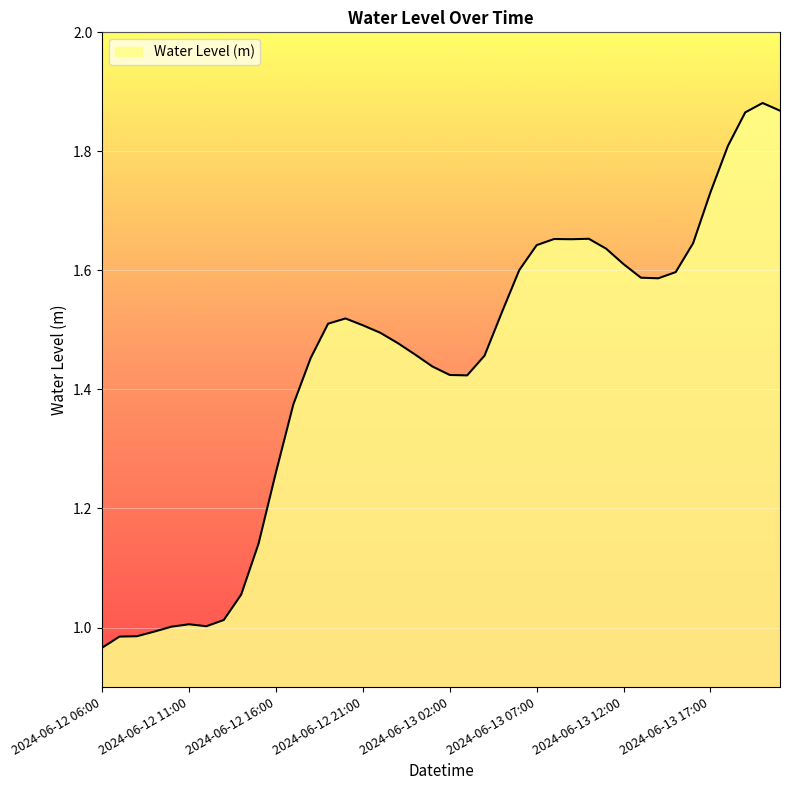

Rank the categories by value from highest to lowest.

2024-06-13 20:00, 2024-06-13 21:00, 2024-06-13 19:00, 2024-06-13 18:00, 2024-06-13 17:00, 2024-06-13 10:00, 2024-06-13 08:00, 2024-06-13 09:00, 2024-06-13 16:00, 2024-06-13 07:00, 2024-06-13 11:00, 2024-06-13 12:00, 2024-06-13 06:00, 2024-06-13 15:00, 2024-06-13 13:00, 2024-06-13 14:00, 2024-06-13 05:00, 2024-06-12 20:00, 2024-06-12 19:00, 2024-06-12 21:00, 2024-06-12 22:00, 2024-06-12 23:00, 2024-06-13 00:00, 2024-06-13 04:00, 2024-06-12 18:00, 2024-06-13 01:00, 2024-06-13 02:00, 2024-06-13 03:00, 2024-06-12 17:00, 2024-06-12 16:00, 2024-06-12 15:00, 2024-06-12 14:00, 2024-06-12 13:00, 2024-06-12 11:00, 2024-06-12 12:00, 2024-06-12 10:00, 2024-06-12 09:00, 2024-06-12 08:00, 2024-06-12 07:00, 2024-06-12 06:00